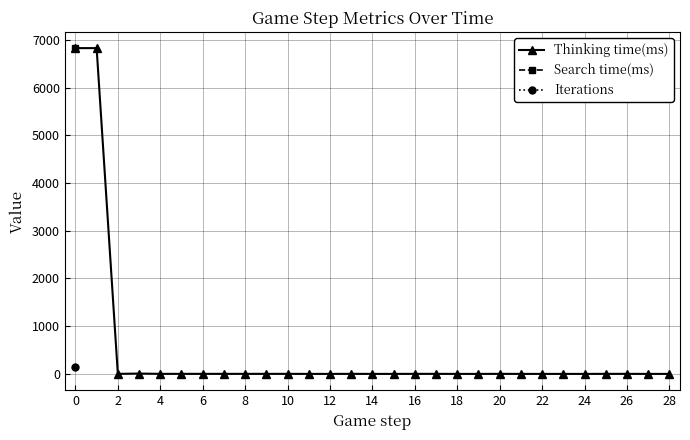

At 2, list the series in order from largest to smallest.

Thinking time(ms), Search time(ms), Iterations